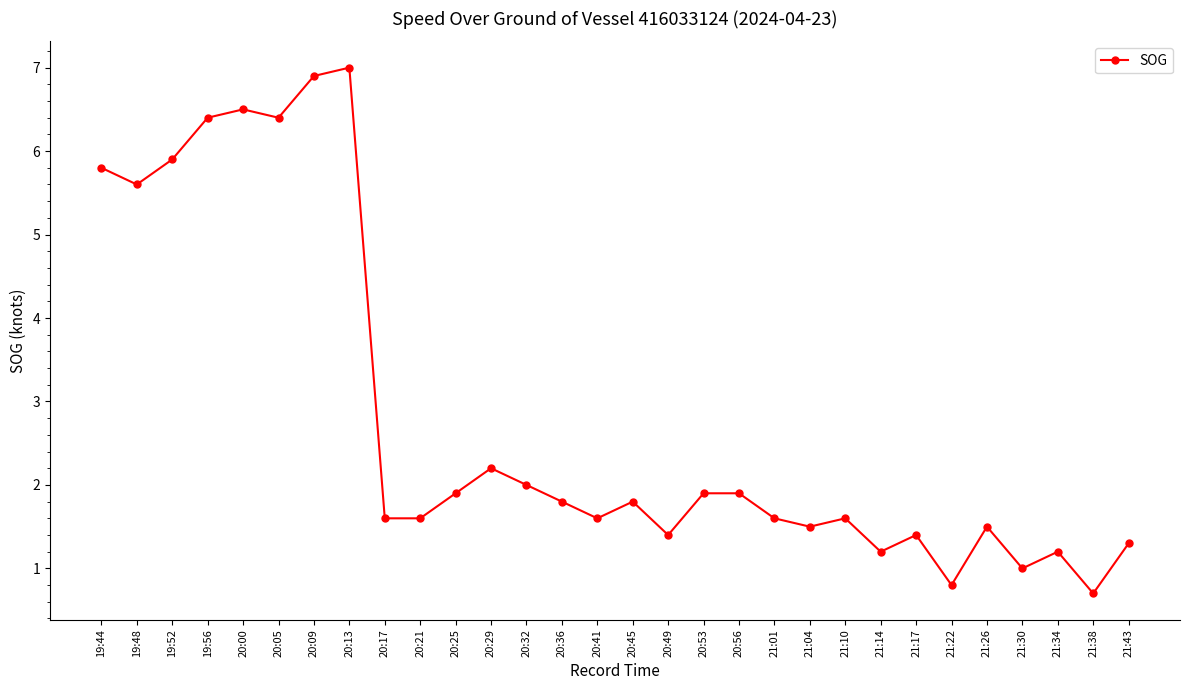

Does the chart display data point markers on the line(s)?

Yes